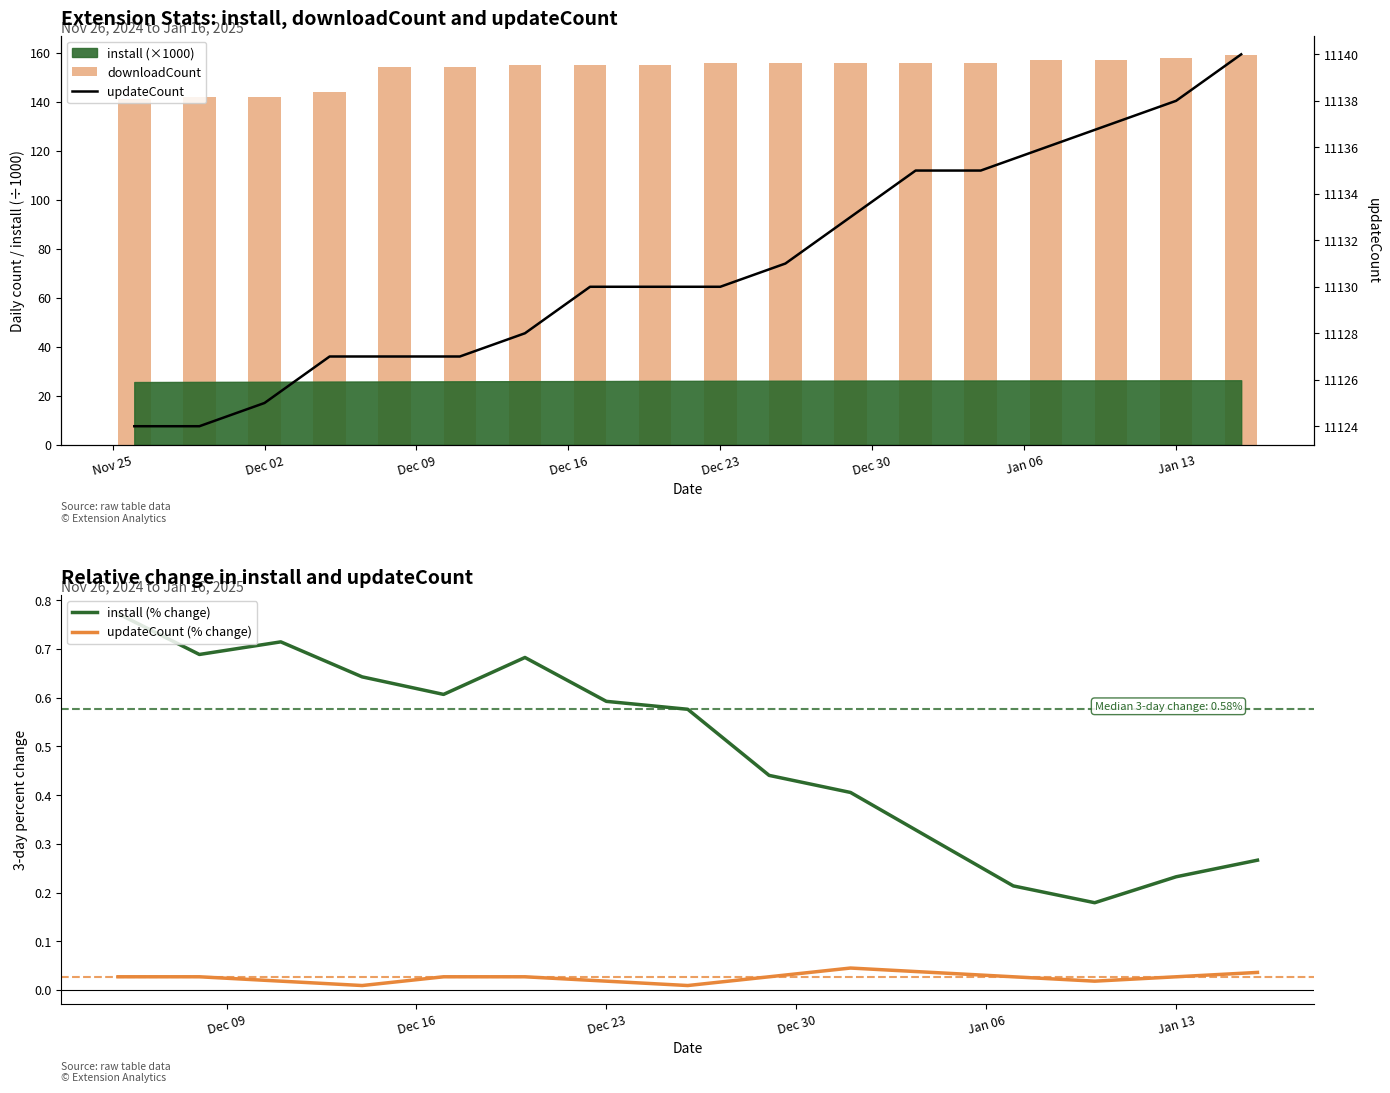

At how many categories does at least one series exceed 5185?

18